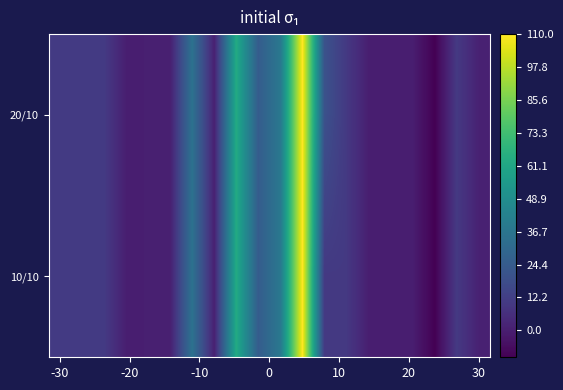

Reading left to right, list all the values displayed in this chart.

20/10: 10.4	10.4	10.4	0.3	0.3	0.3	35.0	0.9	63.0	25.0	38.0	110.0	20.0	10.0	0.0	0.0	0.0	-10.0	10.0	1.2
10/10: 10.4	10.4	10.4	0.3	0.3	0.3	35.0	0.9	63.0	25.0	38.0	110.0	10.0	10.0	0.0	0.0	0.0	-10.0	10.0	1.2